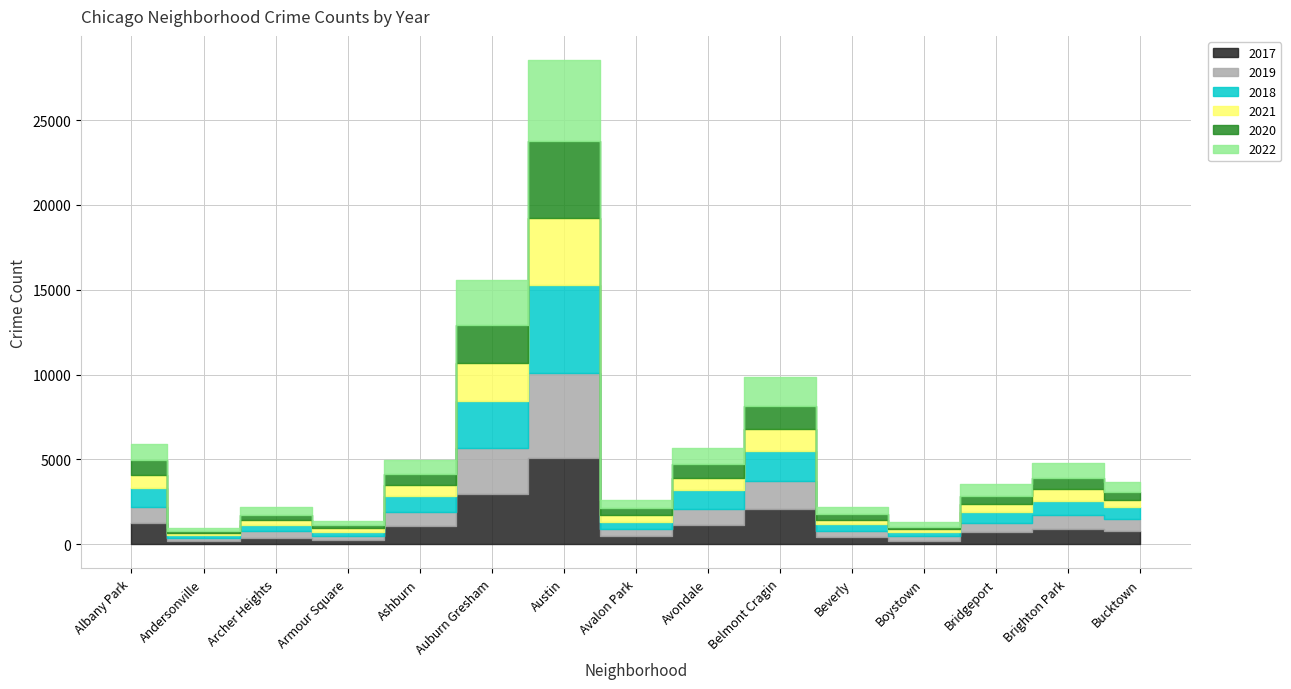

Rank the categories by 2020 value from lowest to highest.

Andersonville, Boystown, Armour Square, Archer Heights, Beverly, Avalon Park, Bucktown, Bridgeport, Brighton Park, Ashburn, Avondale, Albany Park, Belmont Cragin, Auburn Gresham, Austin